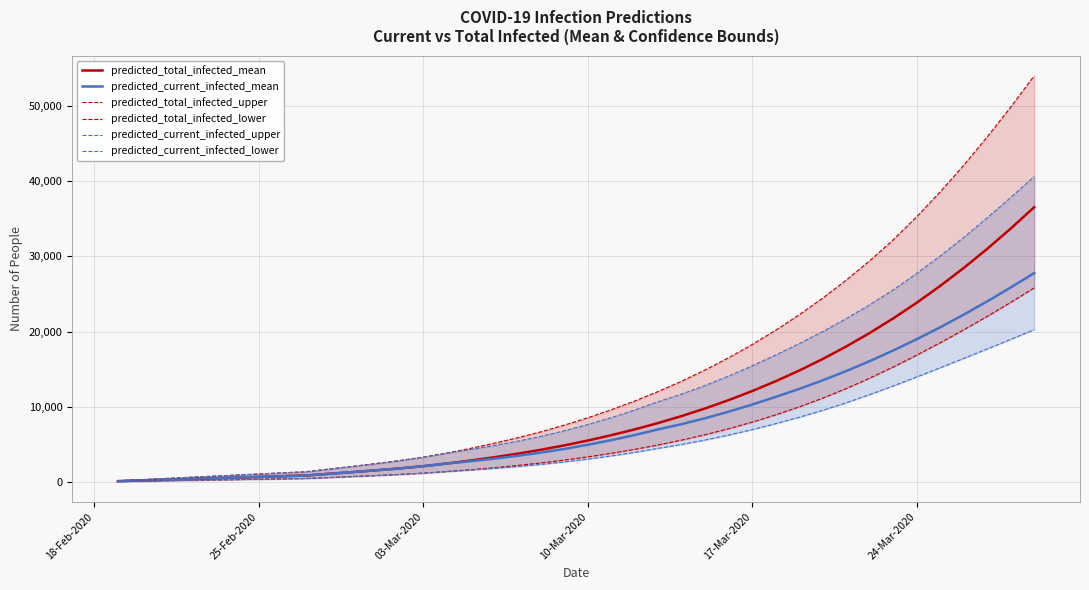

True or false: predicted_current_infected_lower and predicted_total_infected_mean intersect in this chart.

False